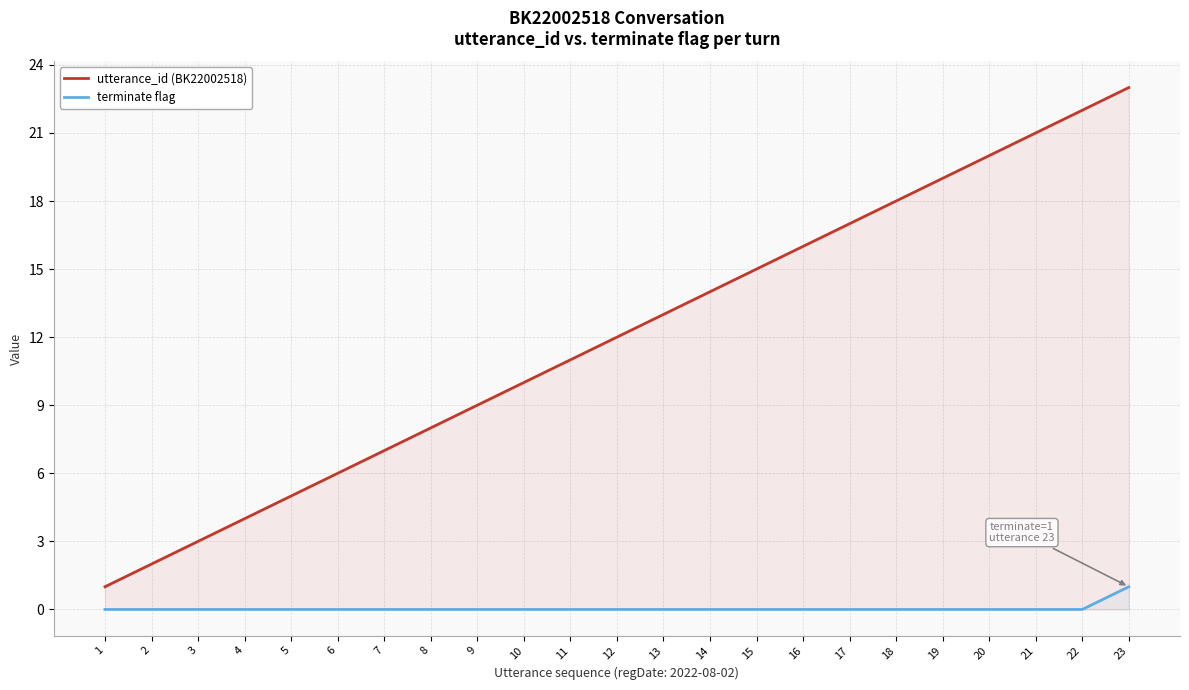

True or false: utterance_id (BK22002518) and terminate flag intersect in this chart.

False